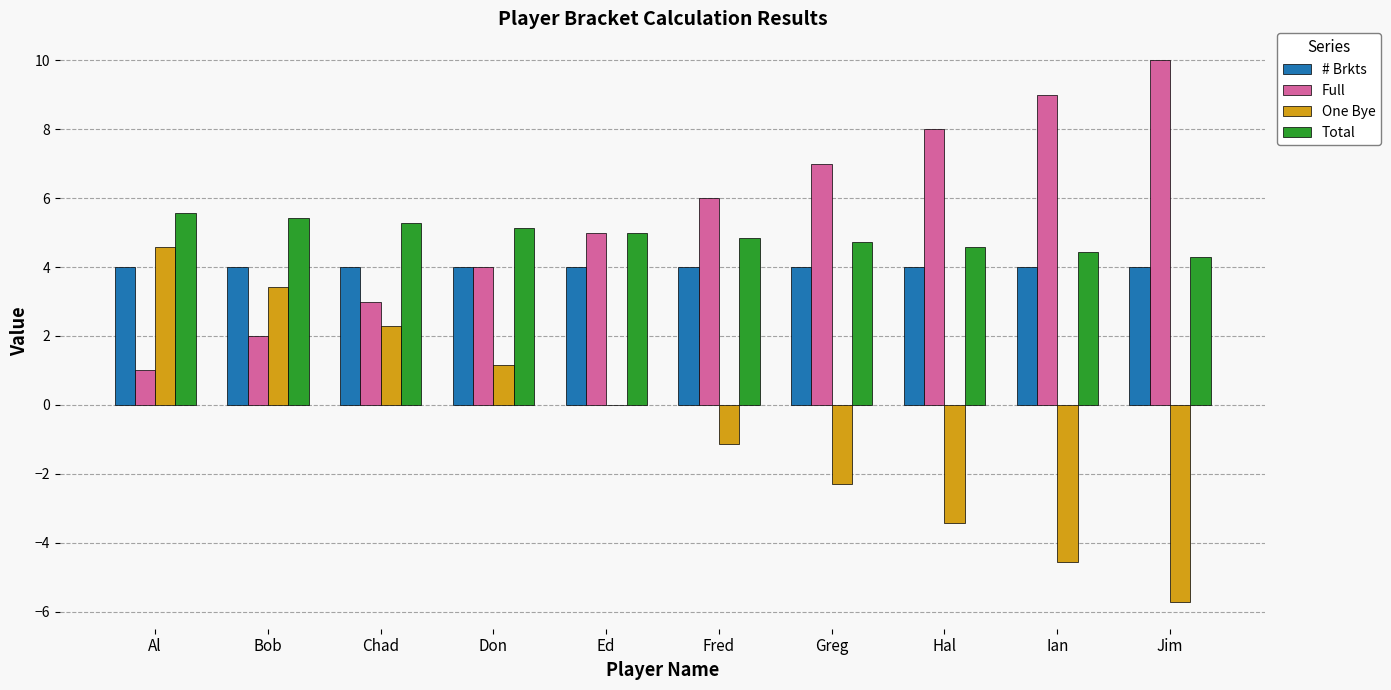

Count the number of data series in this chart.

4